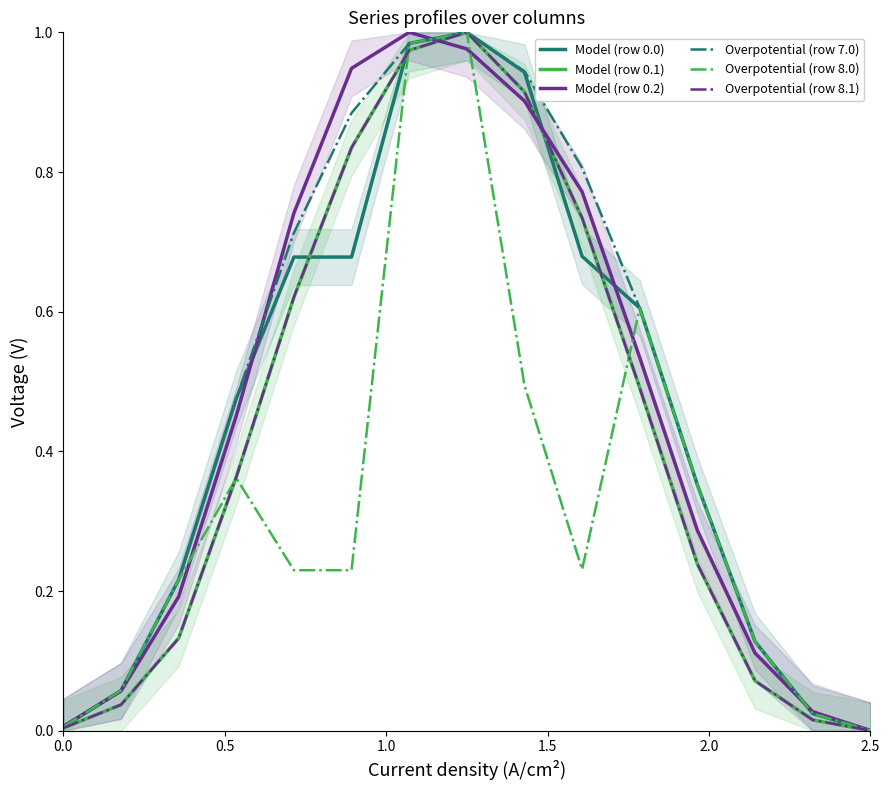

Is it true that Overpotential (row 8.0) equals 0.3 at 6?

False